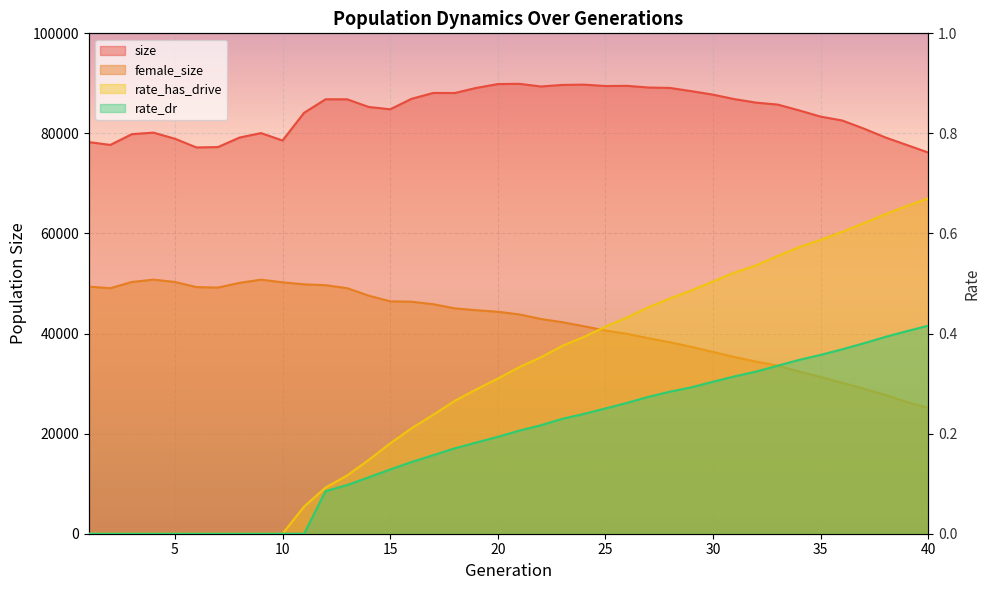

At which label does size first exceed 85766?

12